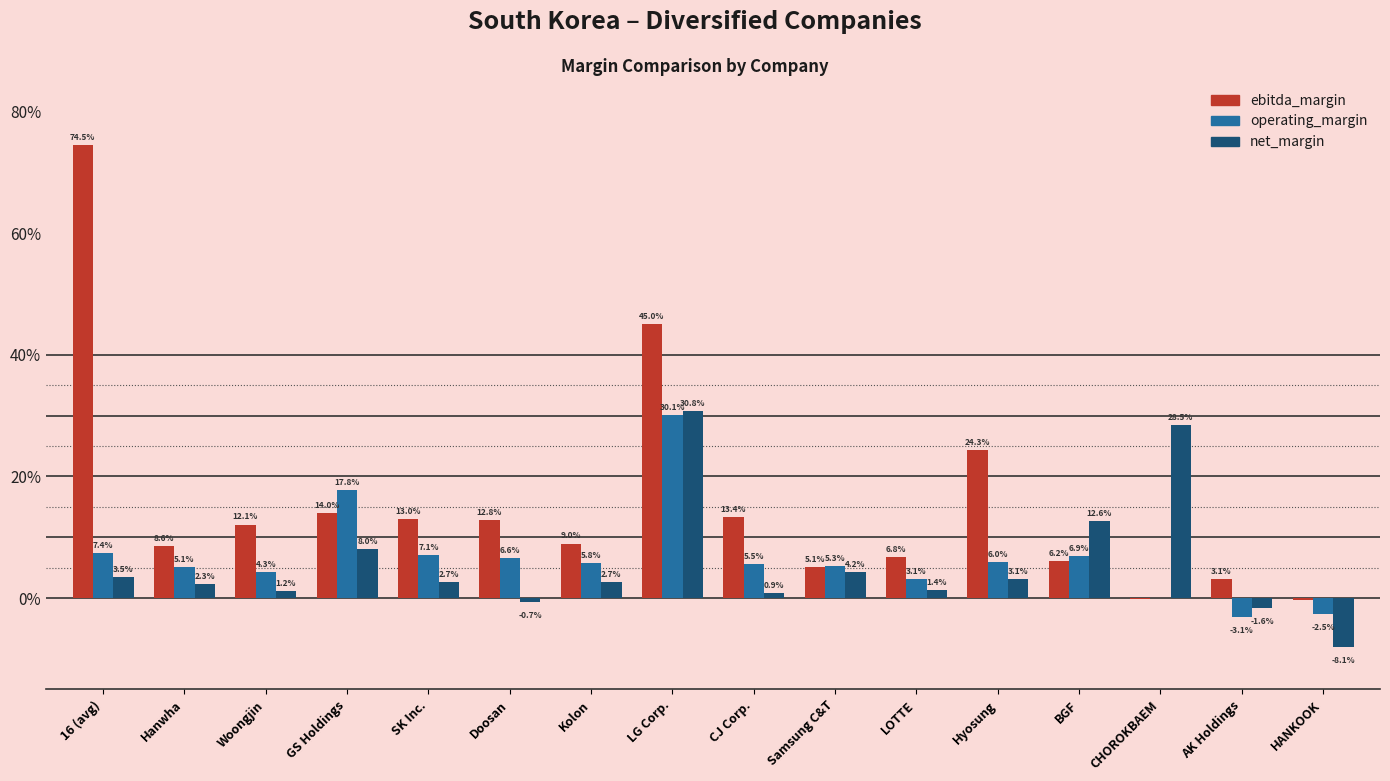

What is the average value of the ebitda_margin series?

0.2